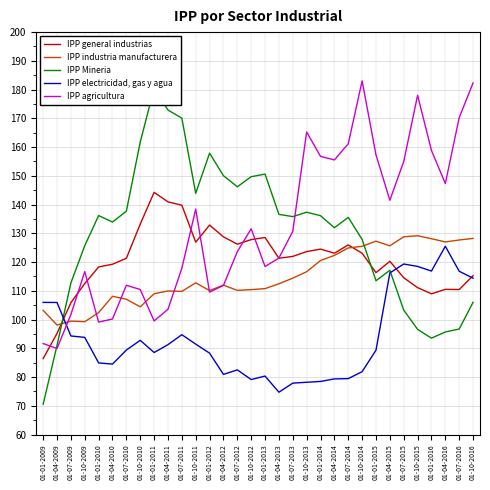

What is the spread (max minus min) of values at 01-10-2009?

31.9